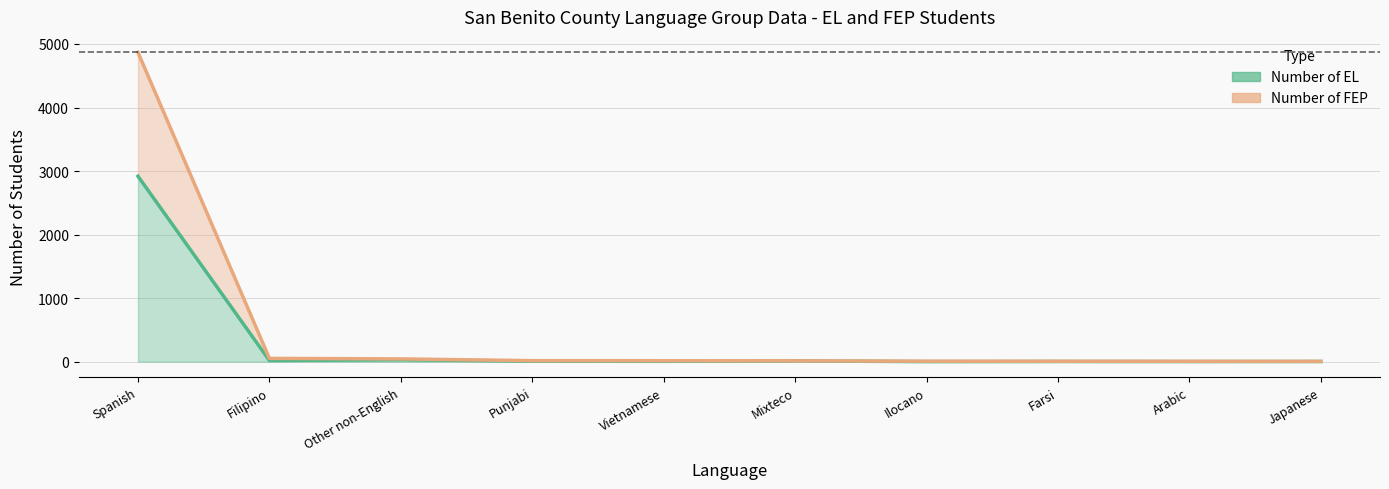

Is the value of Number of FEP at Spanish greater than the value of Number of EL at Japanese?

Yes